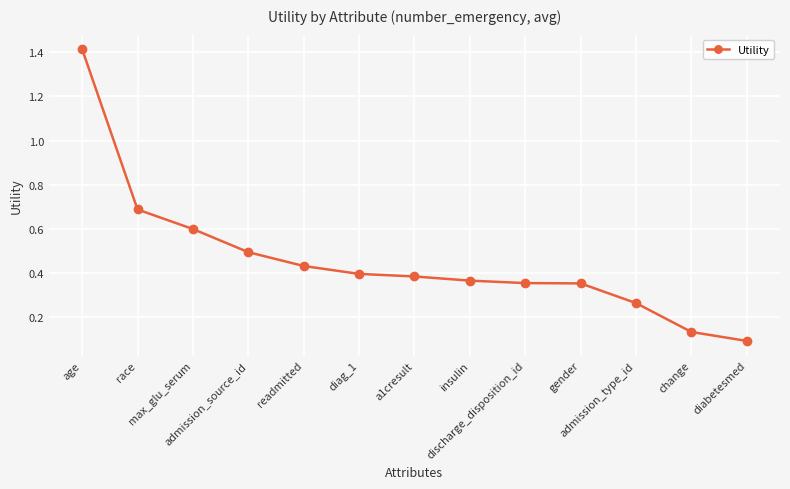

True or false: the data shows 0.5 at admission_source_id.

True